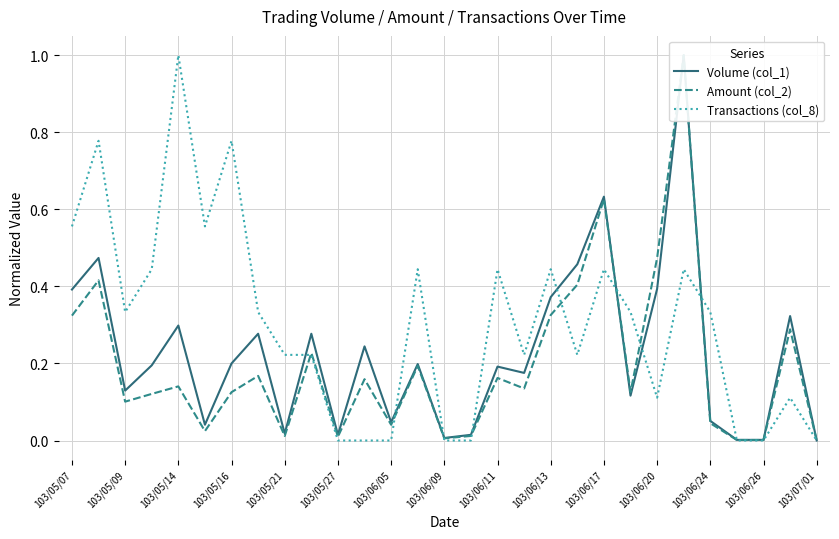

Which series has the largest range (max minus min)?

Volume (col_1)